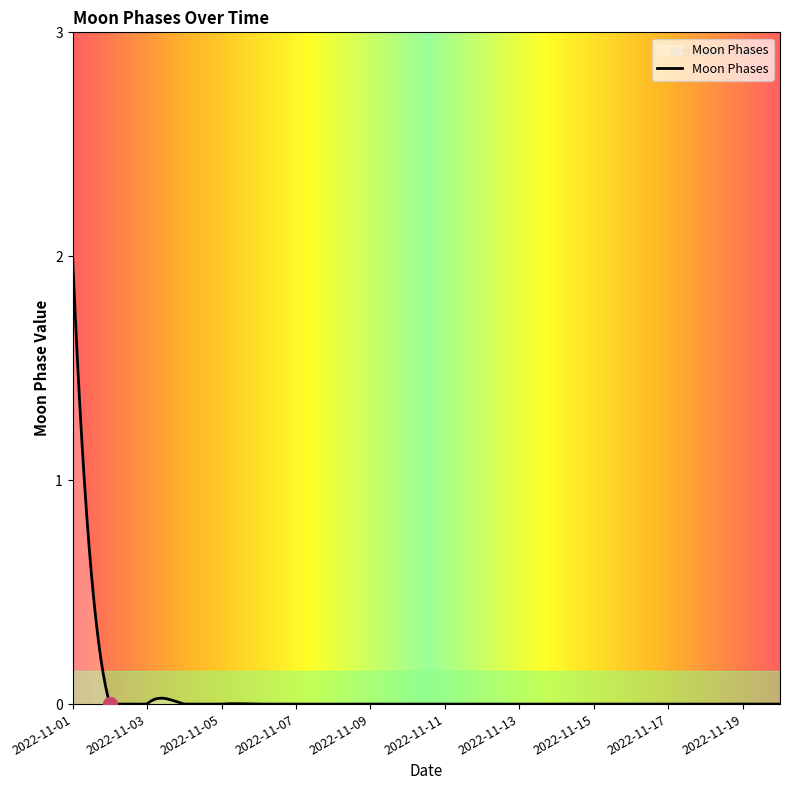

What is the difference between the maximum and minimum values?

2.0